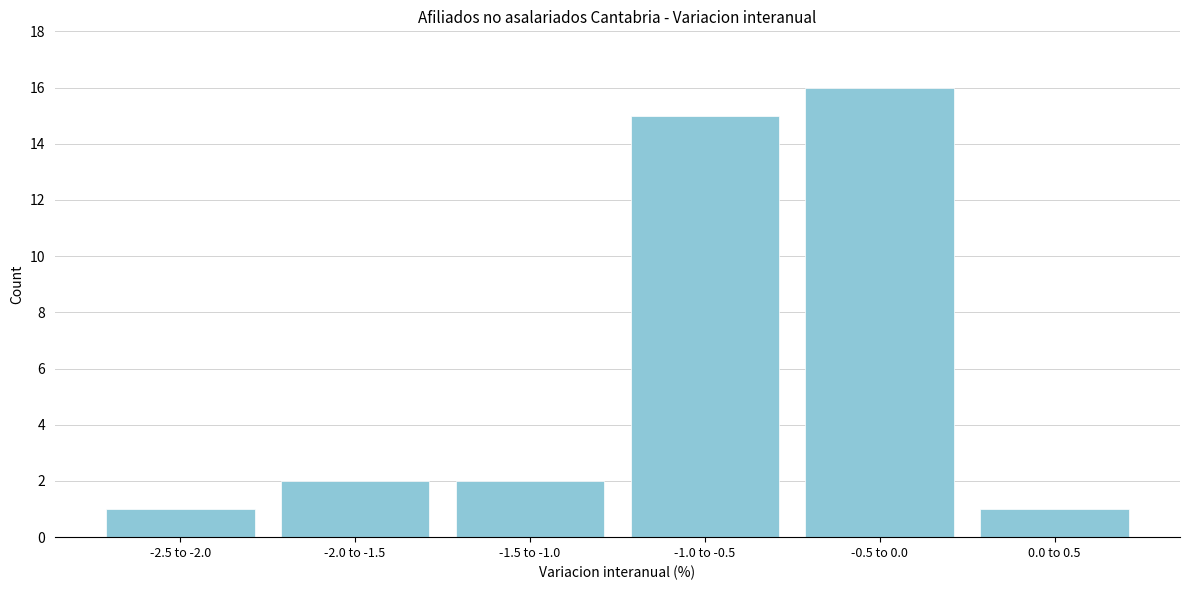

Reading left to right, extract all data points from this chart.

1	2	2	15	16	1